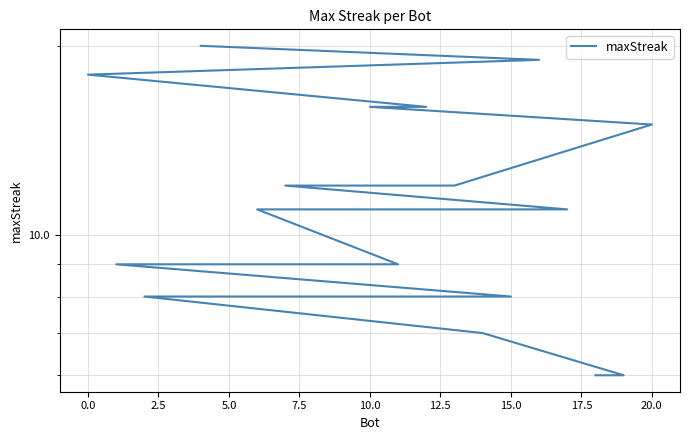

How many lines are shown in the chart?

1